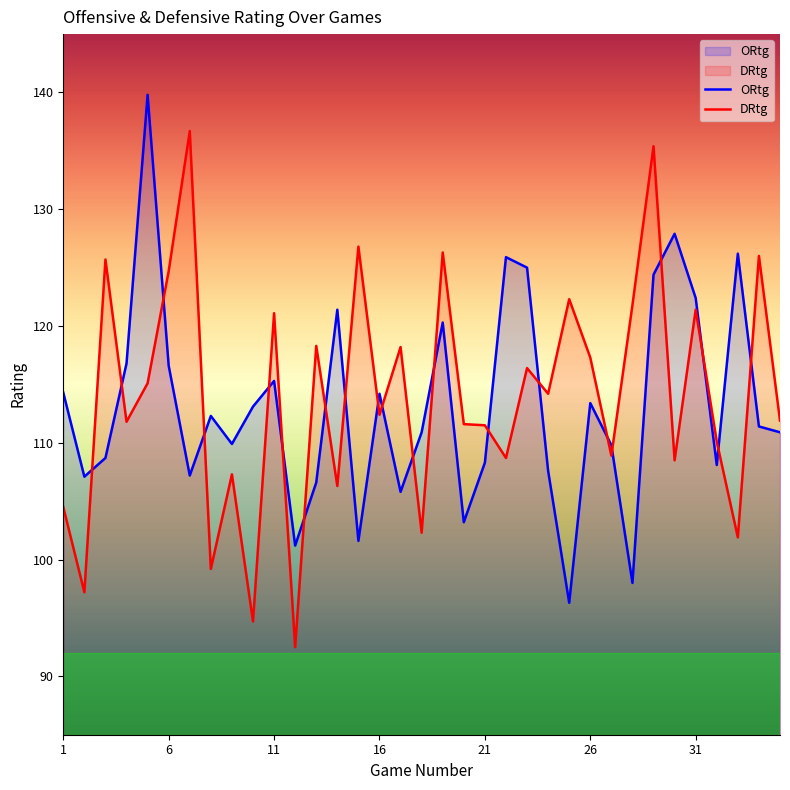

What is the smallest value displayed?

92.5